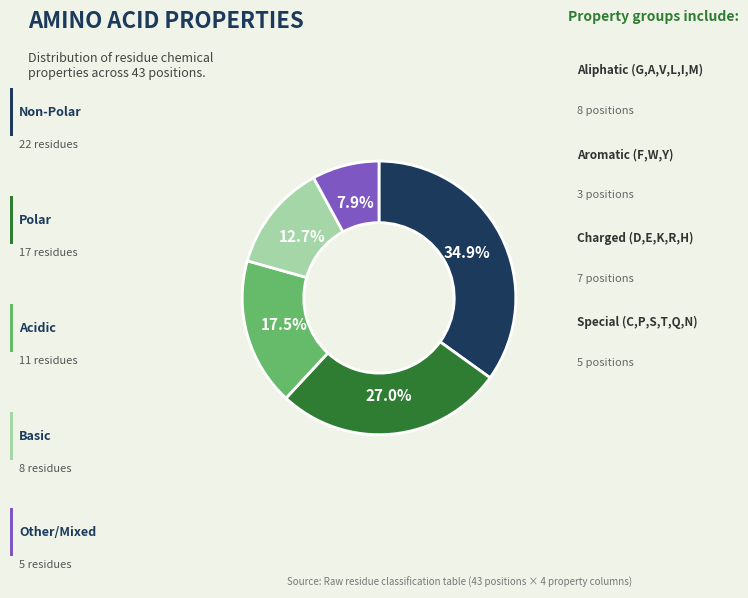

Does any single category account for the majority?

No